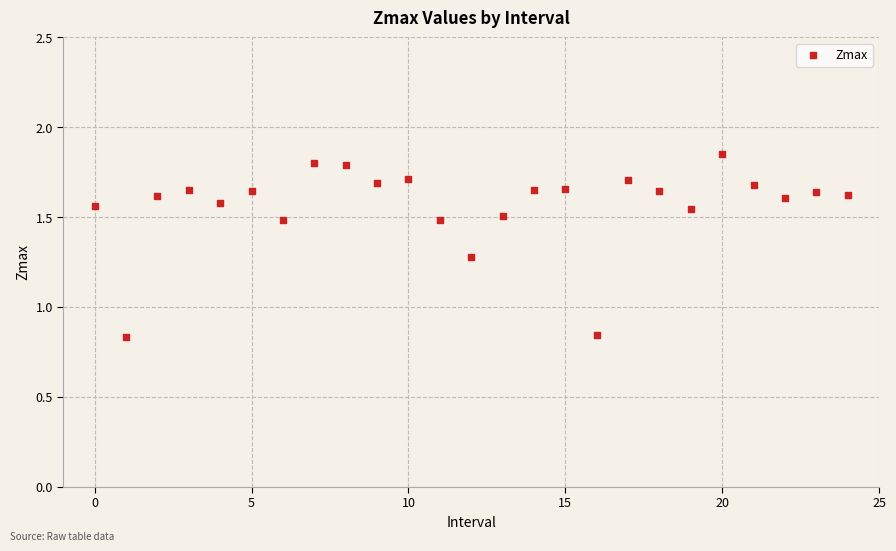

What is the range of Y values (max minus min)?

1.0